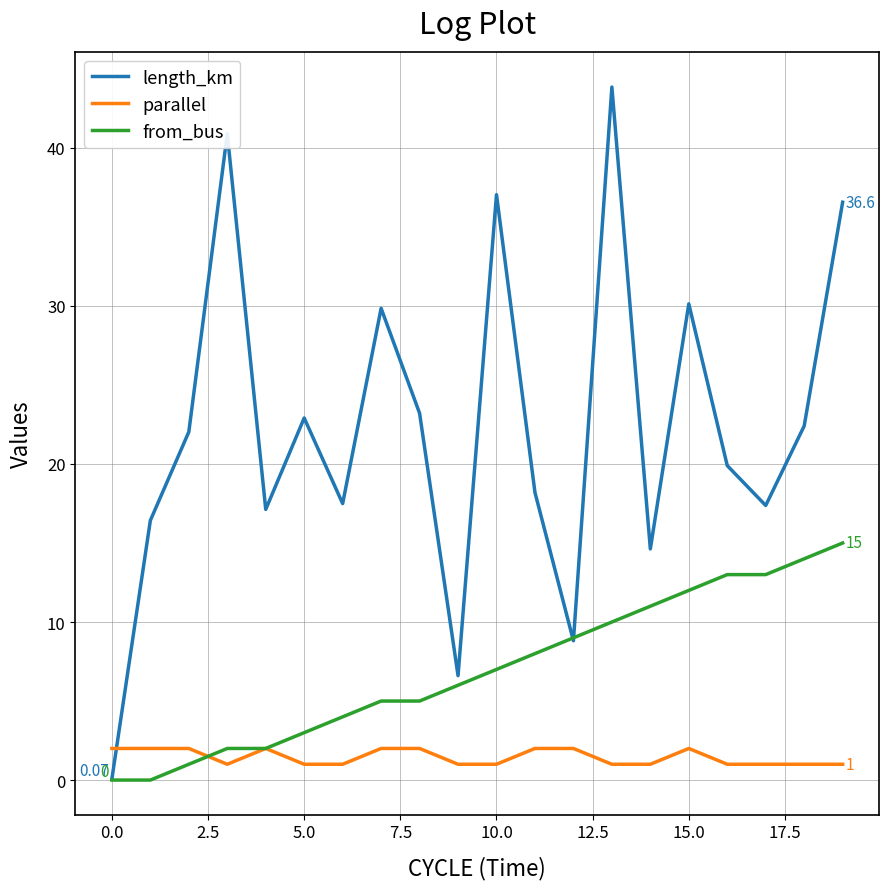

How many times do length_km and parallel cross each other?

1